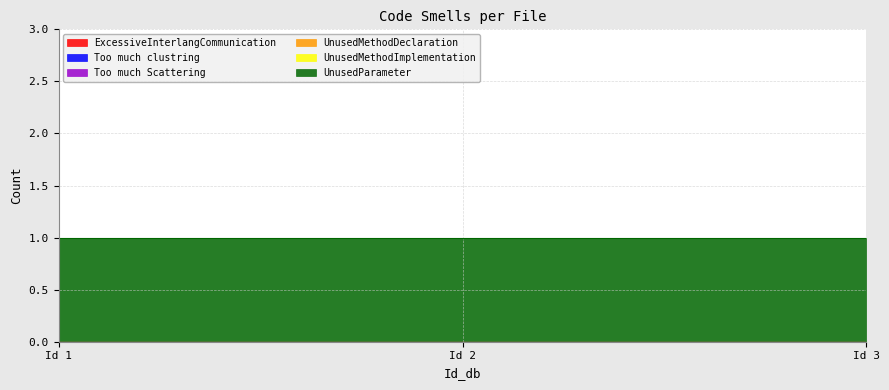

Between 2 and 3, which series saw the biggest shift?

ExcessiveInterlangCommunication